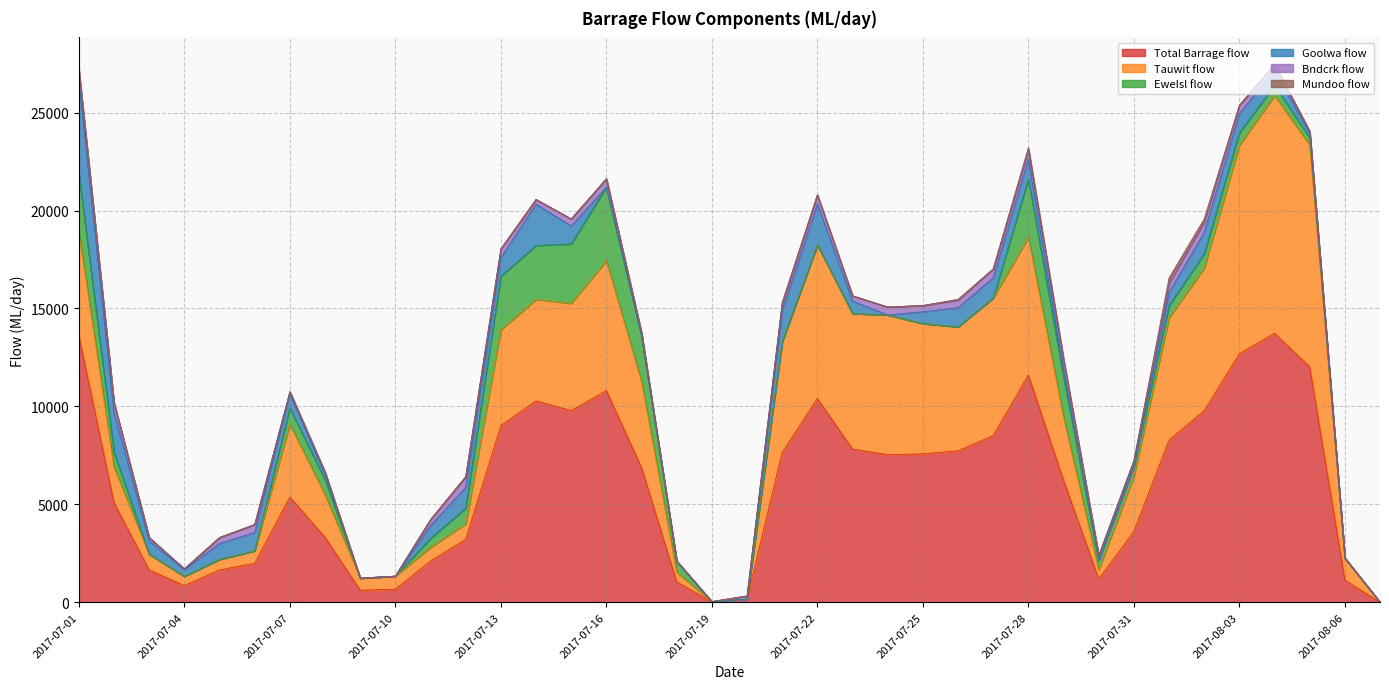

At which category does the chart reach its minimum across all series?

2017-08-07